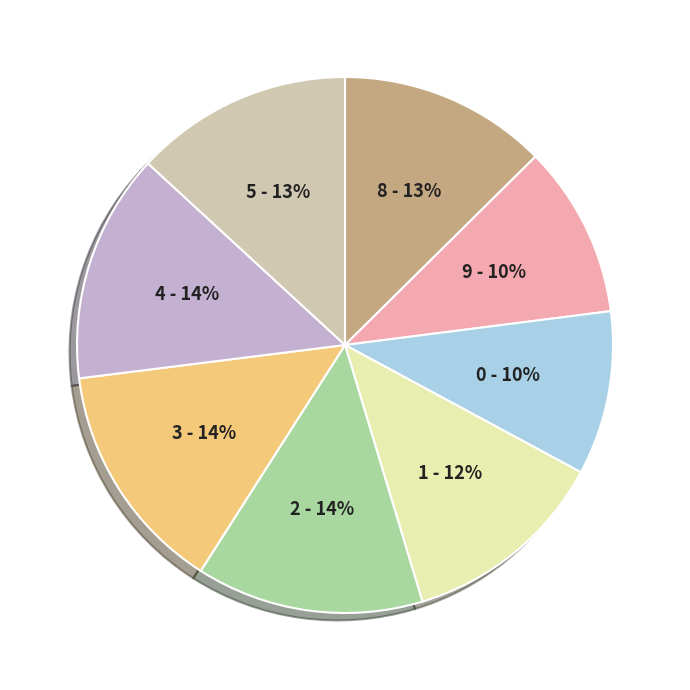

To the nearest percent, what is the difference between the largest and smallest slice percentages?

4%